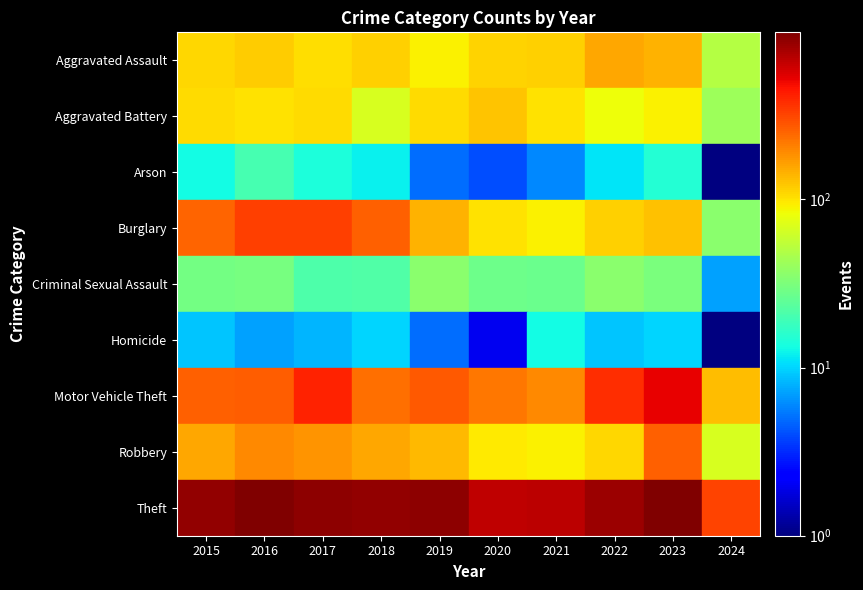

What is the sum of the Robbery values at 2017 and 2015?

332.0